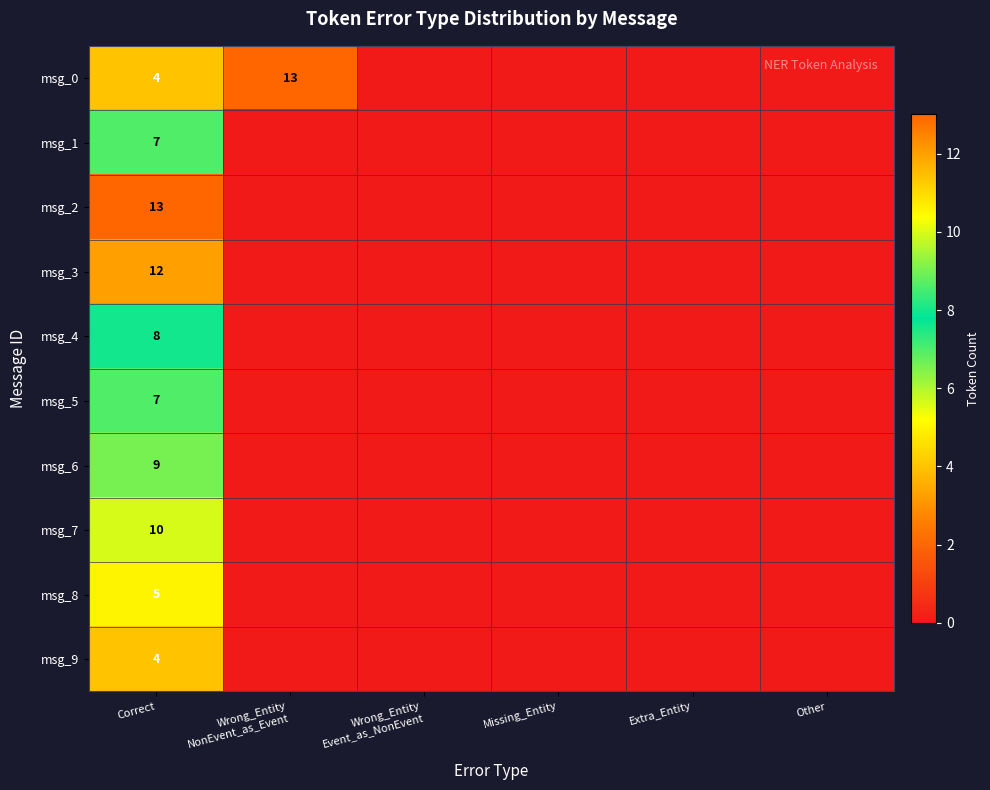

Is it true that msg_3 equals 0 at Wrong_Entity NonEvent_as_Event?

True